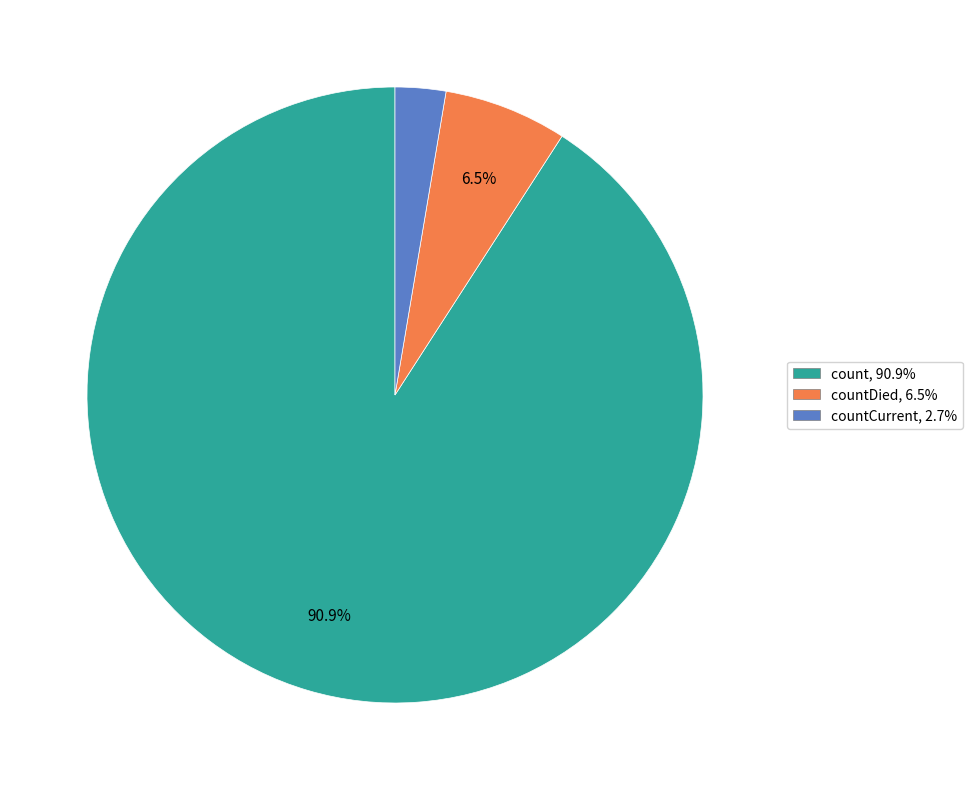

To the nearest percent, what is the difference between the largest and smallest slice percentages?

88%